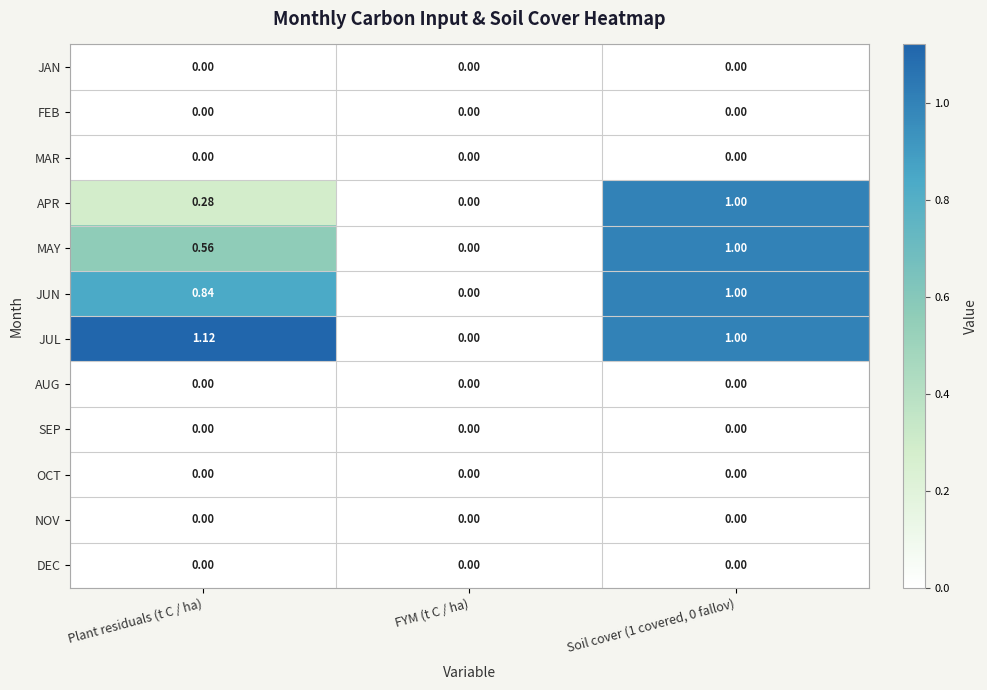

Is the value of JUN at Plant residuals (t C / ha) greater than the value of MAY at Plant residuals (t C / ha)?

Yes